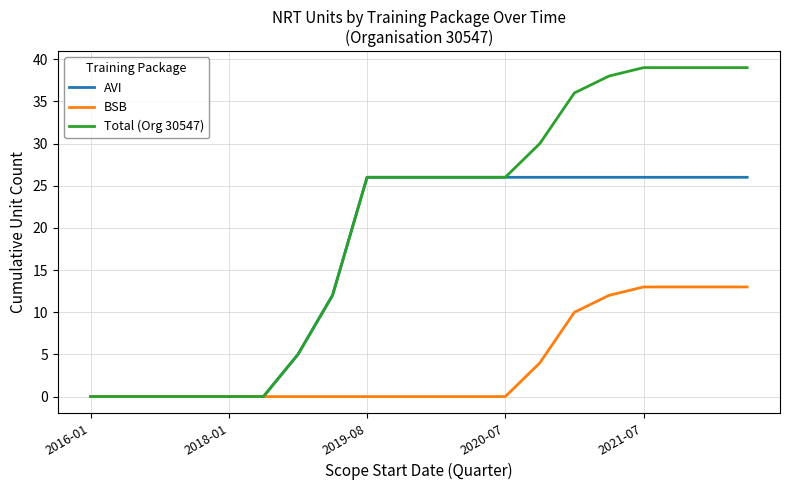

Which series has the largest total across all categories?

Total (Org 30547)